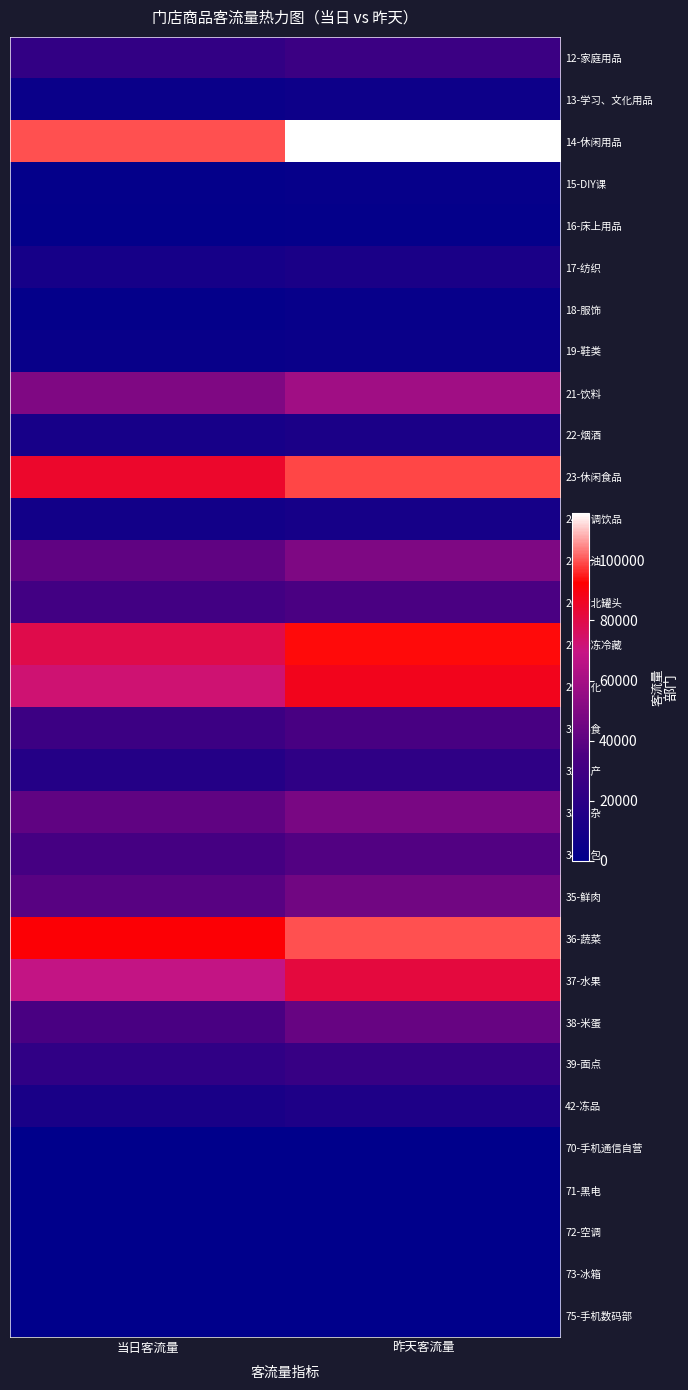

Reading left to right, transcribe all the data shown in this chart.

12-家庭用品: 当日客流量=23807	昨天客流量=27845
13-学习、文化用品: 当日客流量=5190	昨天客流量=6587
14-休闲用品: 当日客流量=99655	昨天客流量=115716
15-DIY课: 当日客流量=2674	昨天客流量=3587
16-床上用品: 当日客流量=1871	昨天客流量=2558
17-纺织: 当日客流量=10823	昨天客流量=12582
18-服饰: 当日客流量=2656	昨天客流量=3617
19-鞋类: 当日客流量=4489	昨天客流量=5323
21-饮料: 当日客流量=49531	昨天客流量=58559
22-烟酒: 当日客流量=10937	昨天客流量=13105
23-休闲食品: 当日客流量=84822	昨天客流量=98623
24-冲调饮品: 当日客流量=8734	昨天客流量=10414
25-粮油: 当日客流量=41112	昨天客流量=49262
26-南北罐头: 当日客流量=30741	昨天客流量=34706
27-冷冻冷藏: 当日客流量=79314	昨天客流量=93445
29-日化: 当日客流量=72762	昨天客流量=87426
31-熟食: 当日客流量=28027	昨天客流量=33740
32-水产: 当日客流量=16938	昨天客流量=21964
33-干杂: 当日客流量=40886	昨天客流量=47896
34-面包: 当日客流量=32266	昨天客流量=36958
35-鲜肉: 当日客流量=38463	昨天客流量=45436
36-蔬菜: 当日客流量=91514	昨天客流量=99714
37-水果: 当日客流量=68399	昨天客流量=81398
38-米蛋: 当日客流量=34216	昨天客流量=42820
39-面点: 当日客流量=22235	昨天客流量=26110
42-冻品: 当日客流量=11891	昨天客流量=14183
70-手机通信自营: 当日客流量=85	昨天客流量=107
71-黑电: 当日客流量=63	昨天客流量=378
72-空调: 当日客流量=39	昨天客流量=442
73-冰箱: 当日客流量=77	昨天客流量=367
75-手机数码部: 当日客流量=106	昨天客流量=106